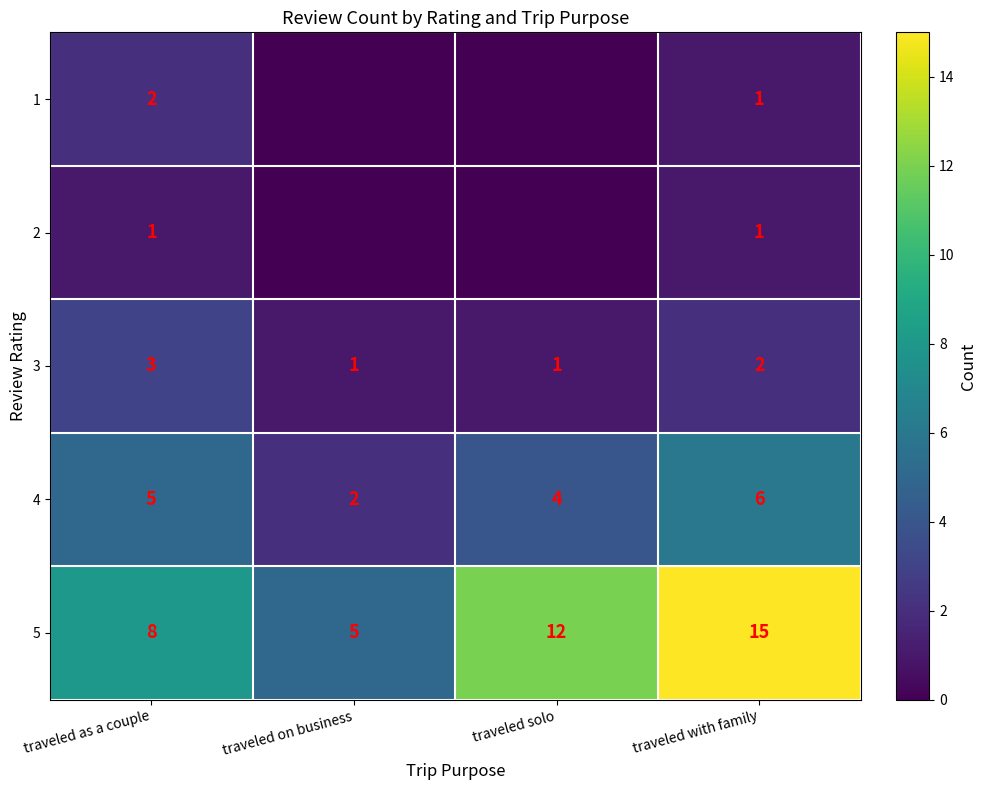

What is the total value across all series at traveled with family?

25